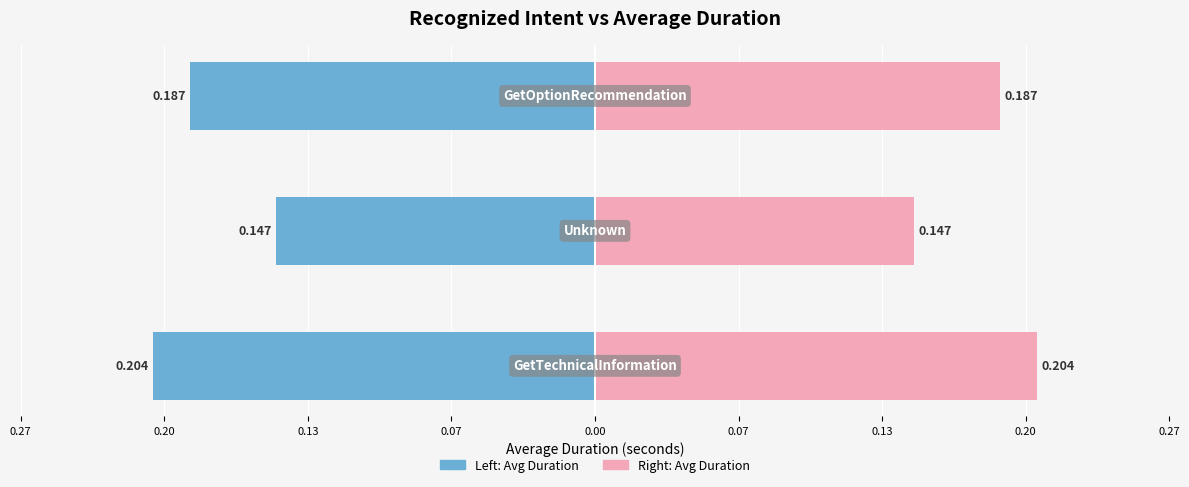

What is the value of the GetTechnicalInformation / Unknown / GetOptionRec (left) bar at the 1st from the left?

-0.2